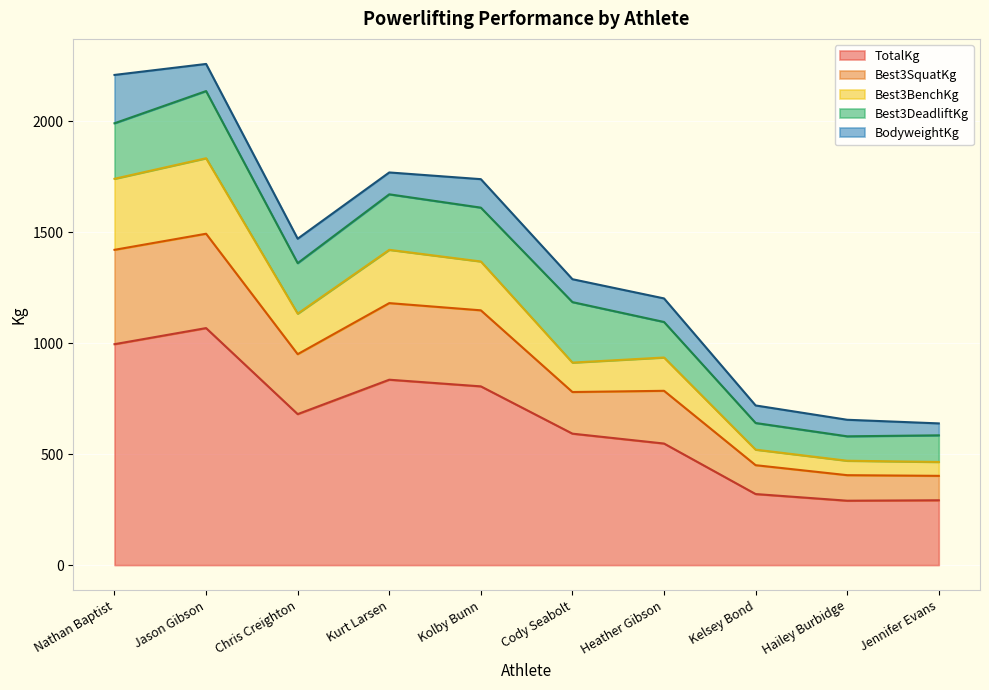

True or false: Best3SquatKg has more than 0 points higher than both neighbors.

True